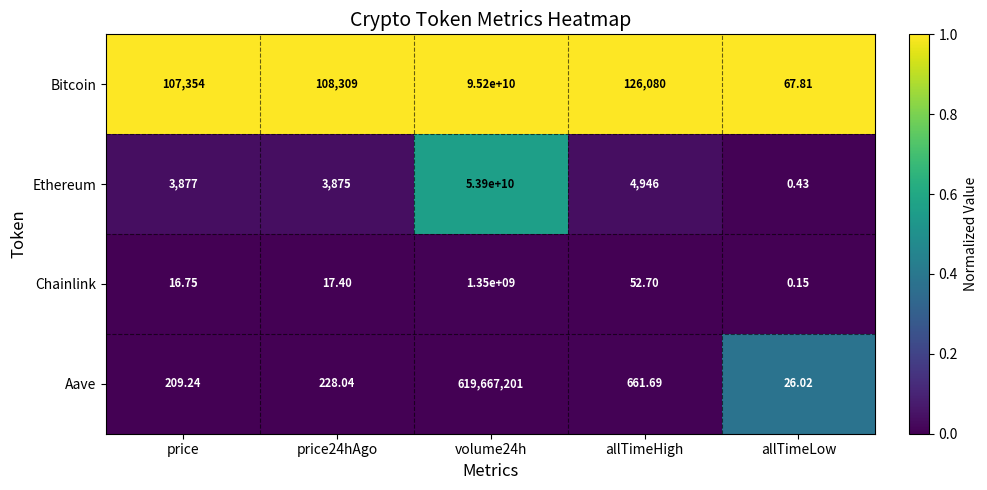

Is the value of Ethereum at allTimeHigh greater than the value of Aave at price?

Yes